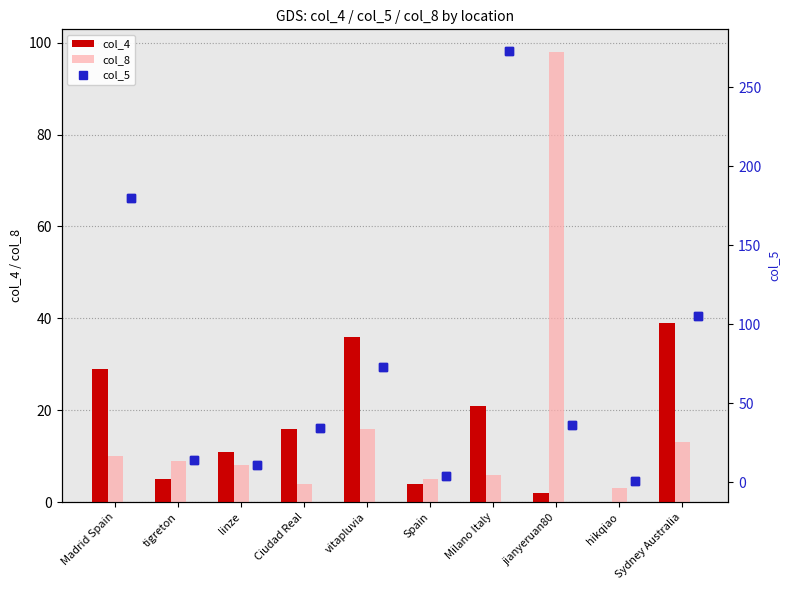

List the labels in order of col_8 value, largest first.

jianyeruan80, vitapluvia, Sydney Australia, Madrid Spain, tigreton, linze, Milano Italy, Spain, Ciudad Real, hikqiao